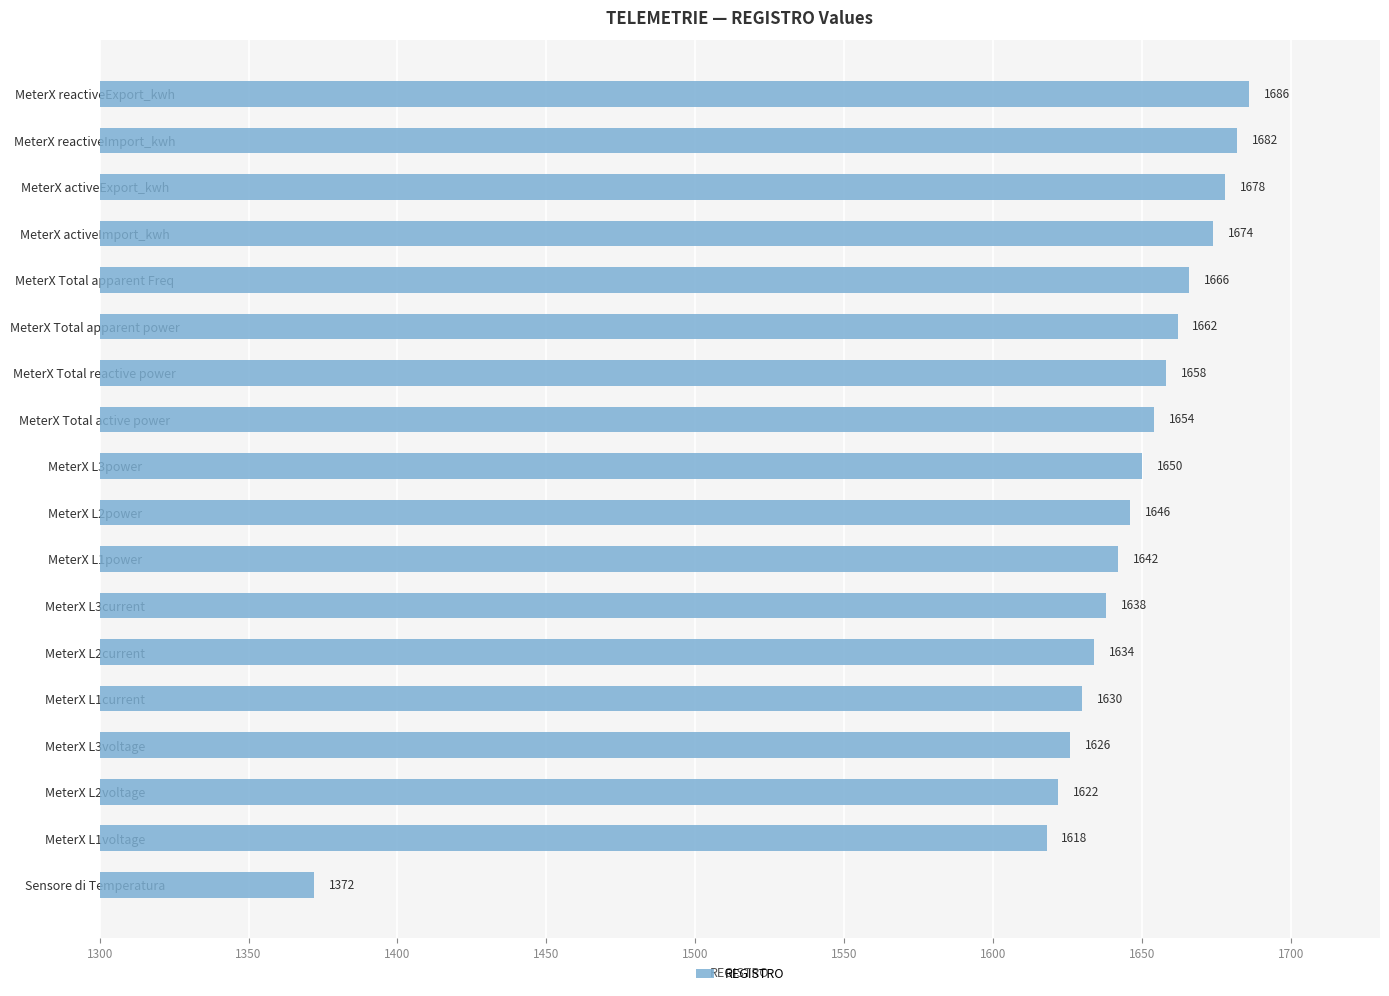

Rank the categories by value from lowest to highest.

Sensore di Temperatura, MeterX L1voltage, MeterX L2voltage, MeterX L3voltage, MeterX L1current, MeterX L2current, MeterX L3current, MeterX L1power, MeterX L2power, MeterX L3power, MeterX Total active power, MeterX Total reactive power, MeterX Total apparent power, MeterX Total apparent Freq, MeterX activeImport_kwh, MeterX activeExport_kwh, MeterX reactiveImport_kwh, MeterX reactiveExport_kwh